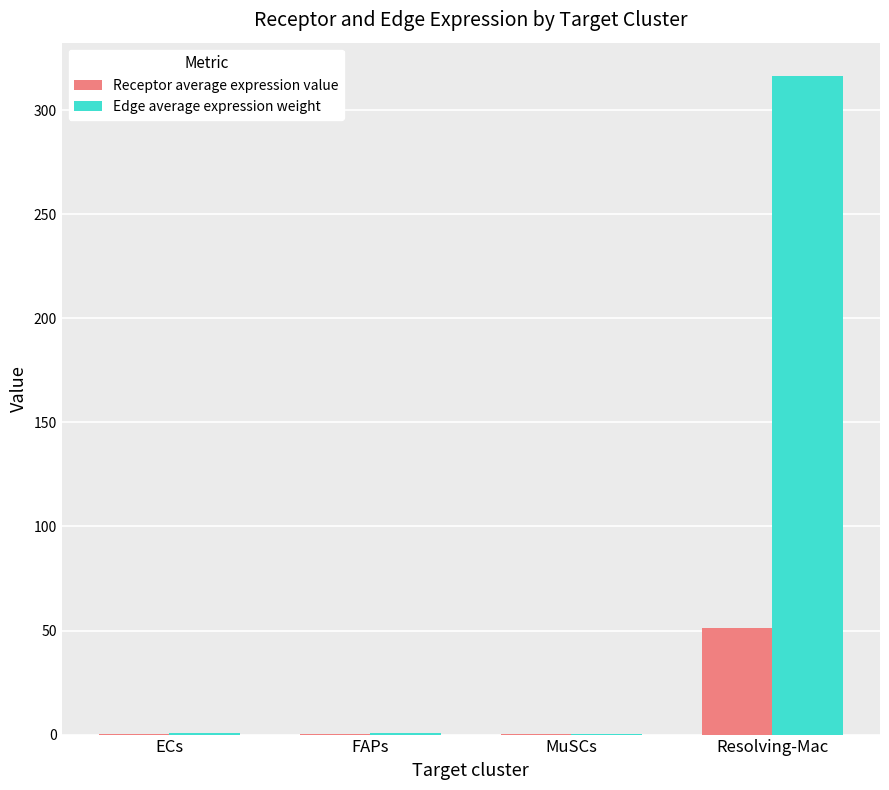

At which category is the sum across all series the highest?

Resolving-Mac